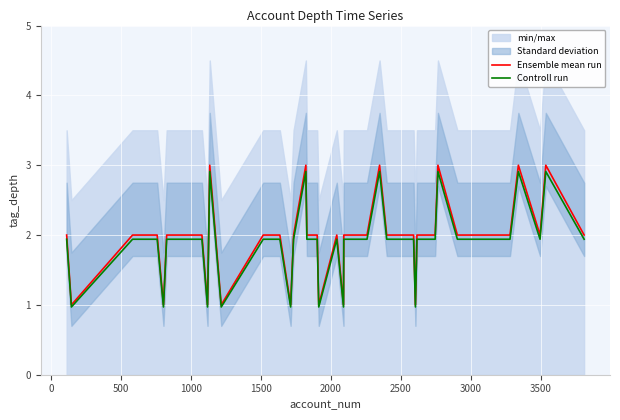

What is the maximum value for Controll run?

2.9